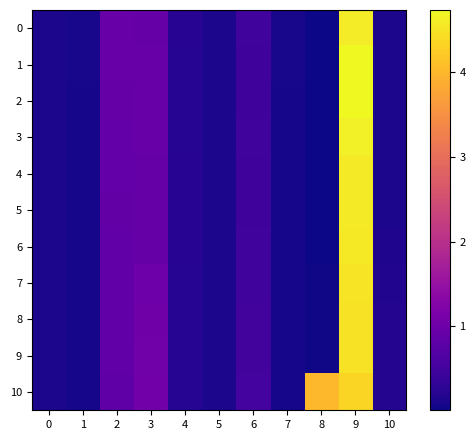

Which series changed the most between 1 and 9?

1